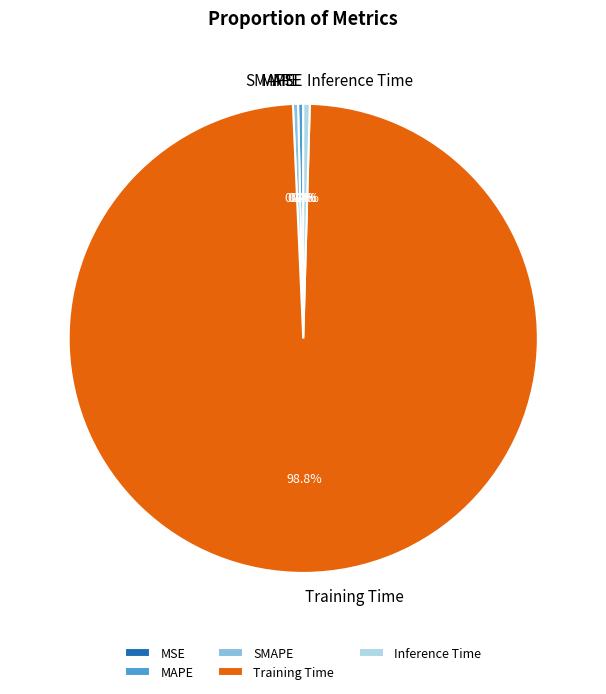

Which slice represents more than half of the pie?

Training Time